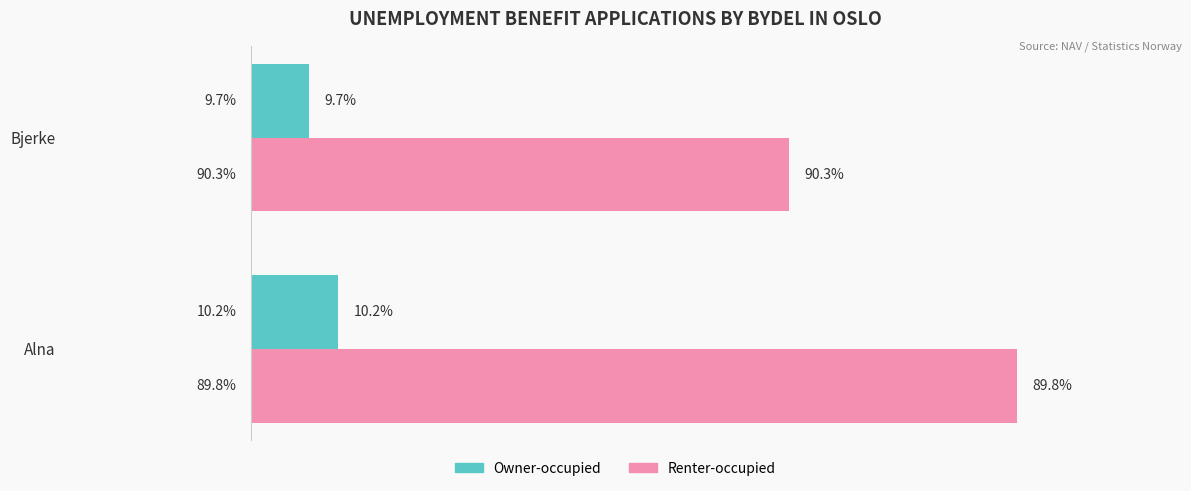

List the series in order of their peak value, highest first.

Renter-occupied, Owner-occupied